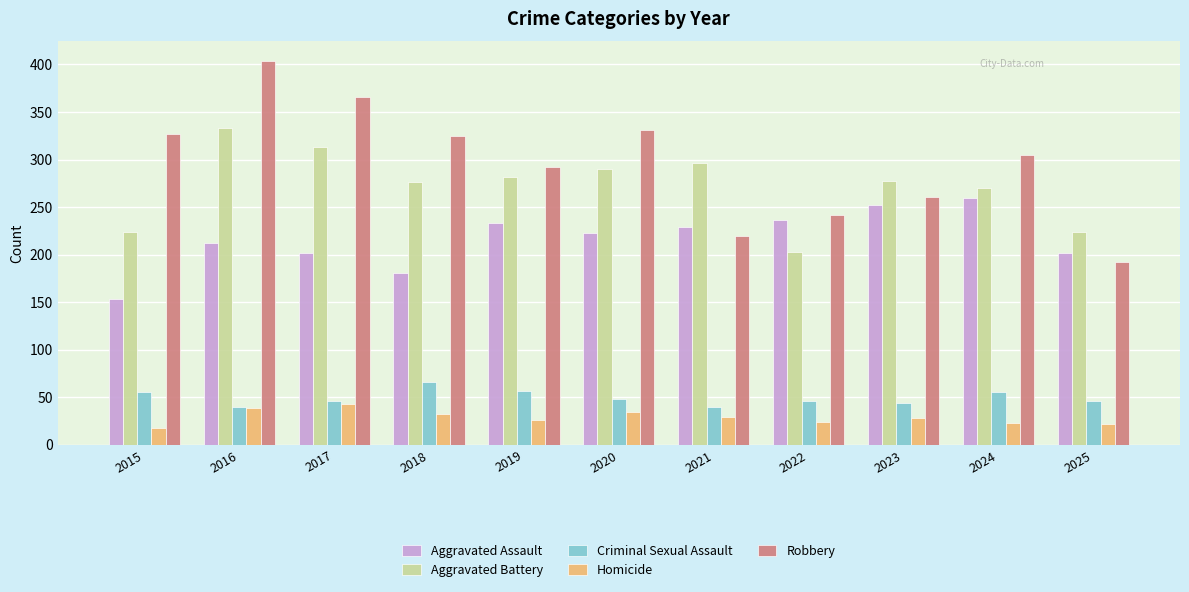

Which series changed the most between 2019 and 2025?

Robbery